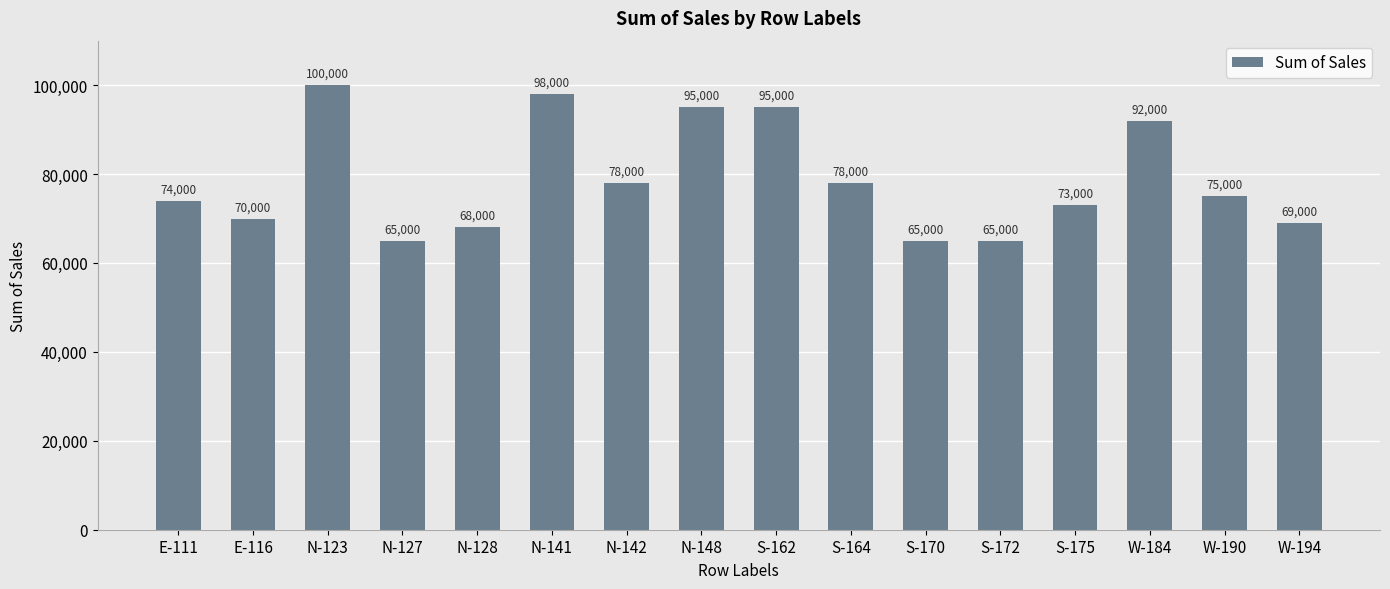

Reading left to right, extract all data points from this chart.

74000	70000	100000	65000	68000	98000	78000	95000	95000	78000	65000	65000	73000	92000	75000	69000